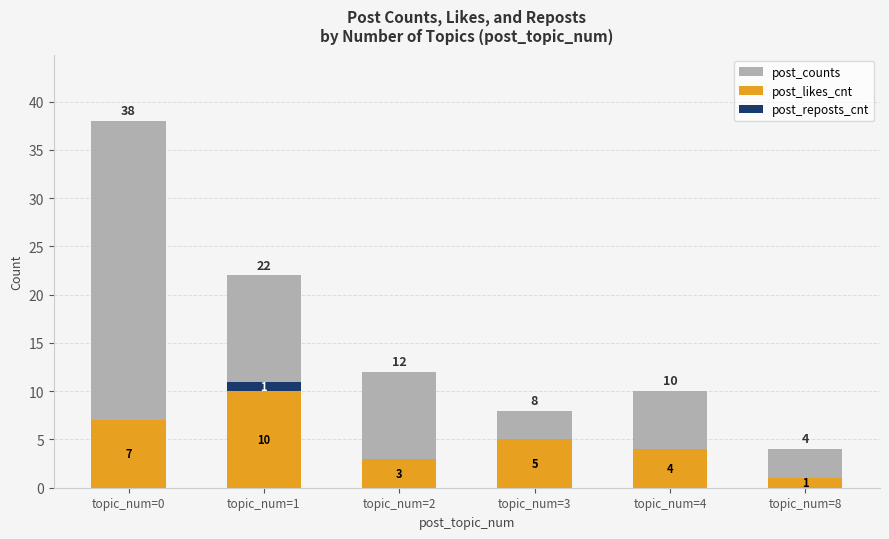

What are all the series names shown in the legend?

post_counts, post_likes_cnt, post_reposts_cnt